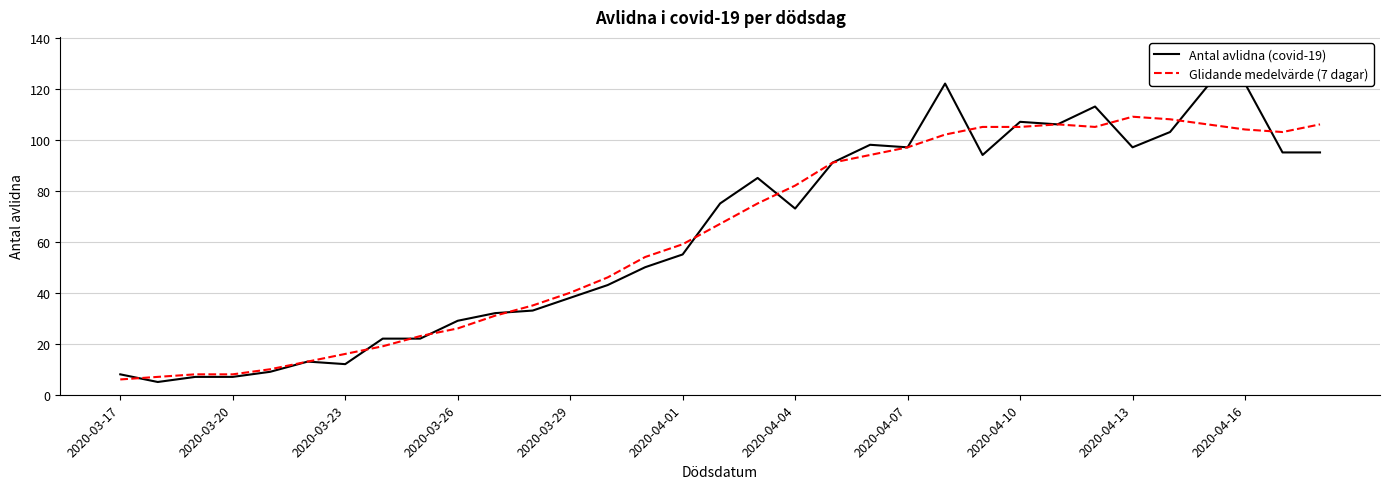

How many interior local peaks does the Glidande medelvärde (7 dagar) series have?

2